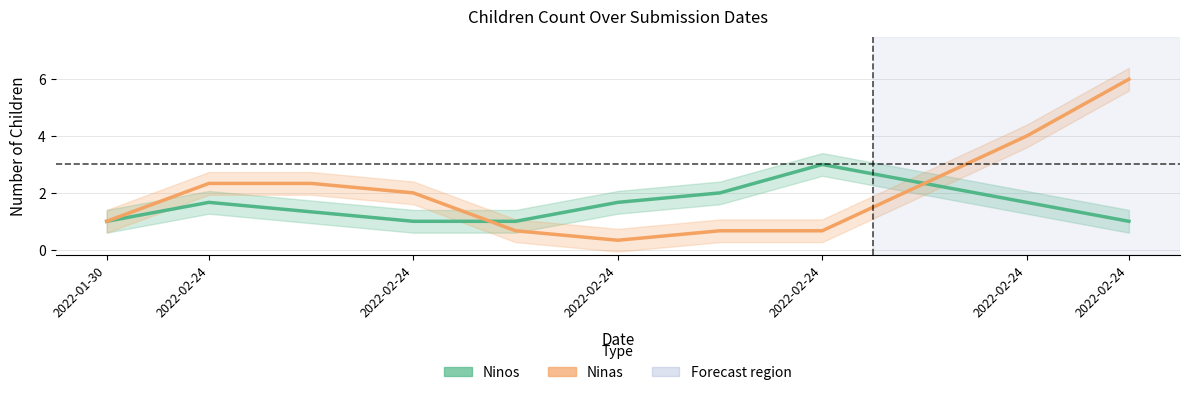

What is the difference between the maximum and second lowest values in the Ninos series?

2.0